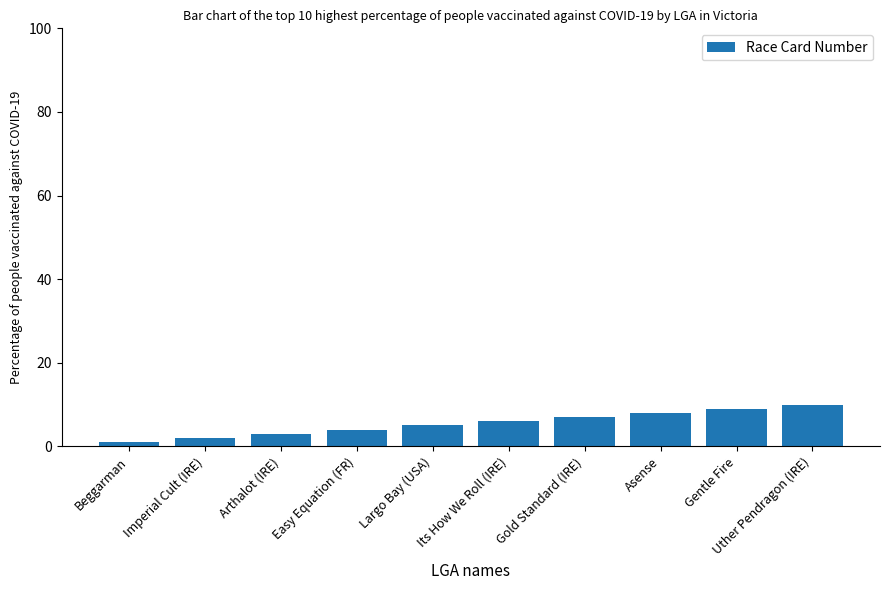

Rank the categories by value from lowest to highest.

Beggarman, Imperial Cult (IRE), Arthalot (IRE), Easy Equation (FR), Largo Bay (USA), Its How We Roll (IRE), Gold Standard (IRE), Asense, Gentle Fire, Uther Pendragon (IRE)